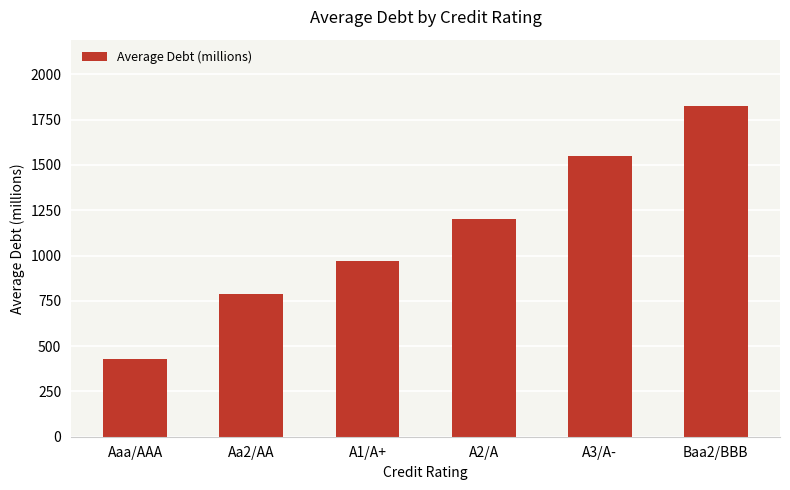

What is the label of the 2nd bar from the right?

A3/A-